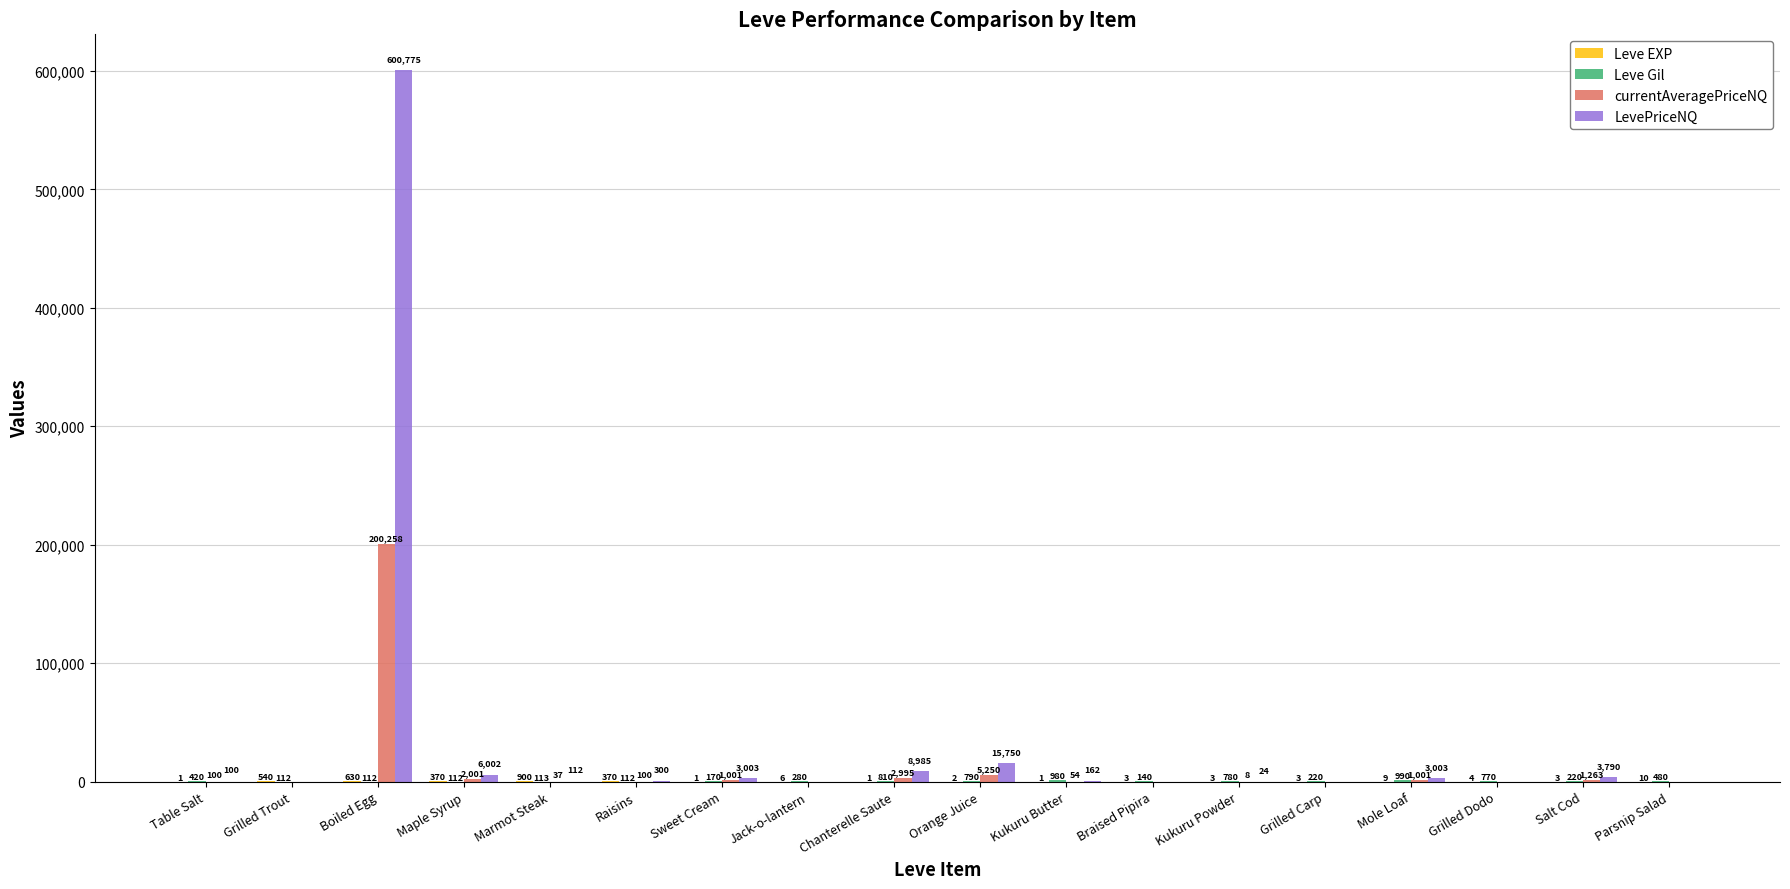

Between Maple Syrup and Parsnip Salad, which series saw the biggest shift?

LevePriceNQ